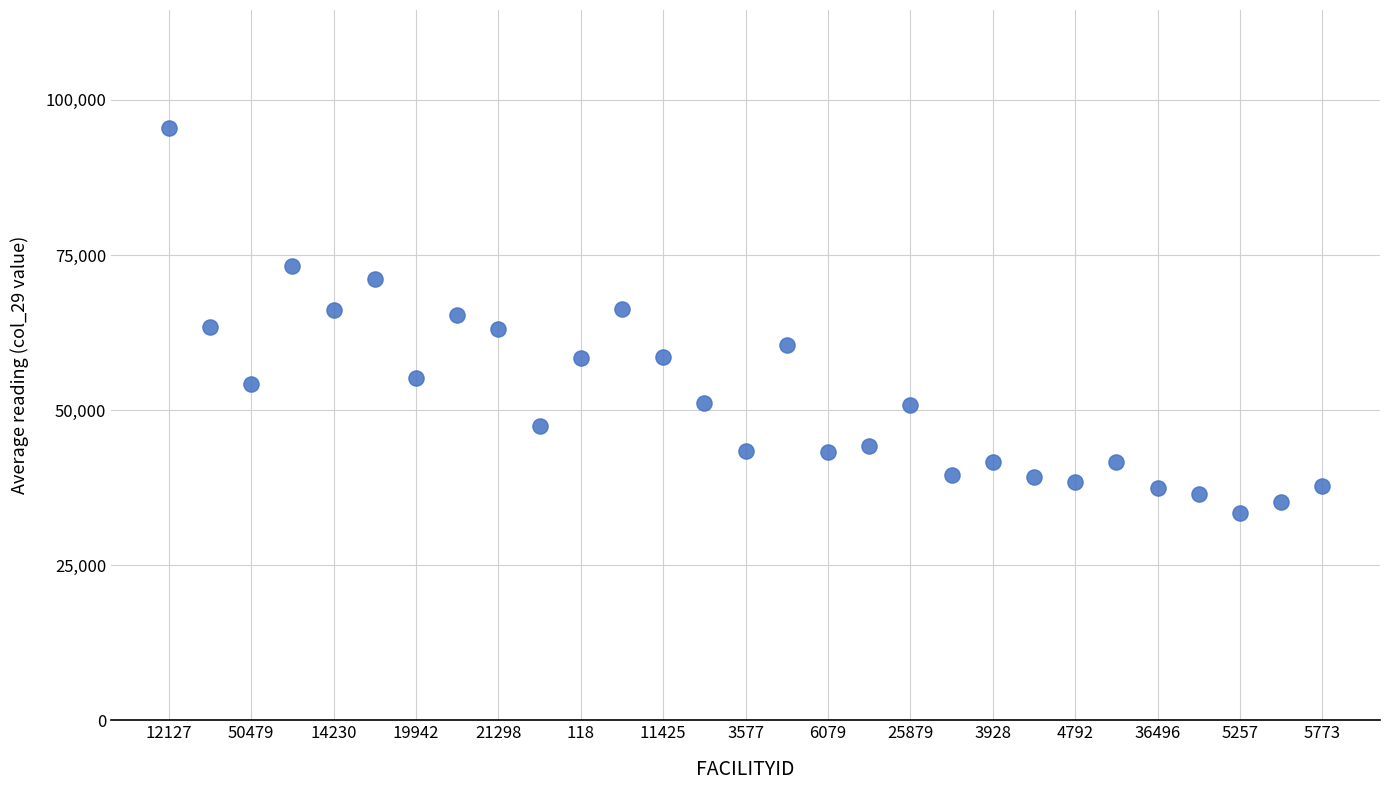

What is the range of Y values (max minus min)?

61976.5